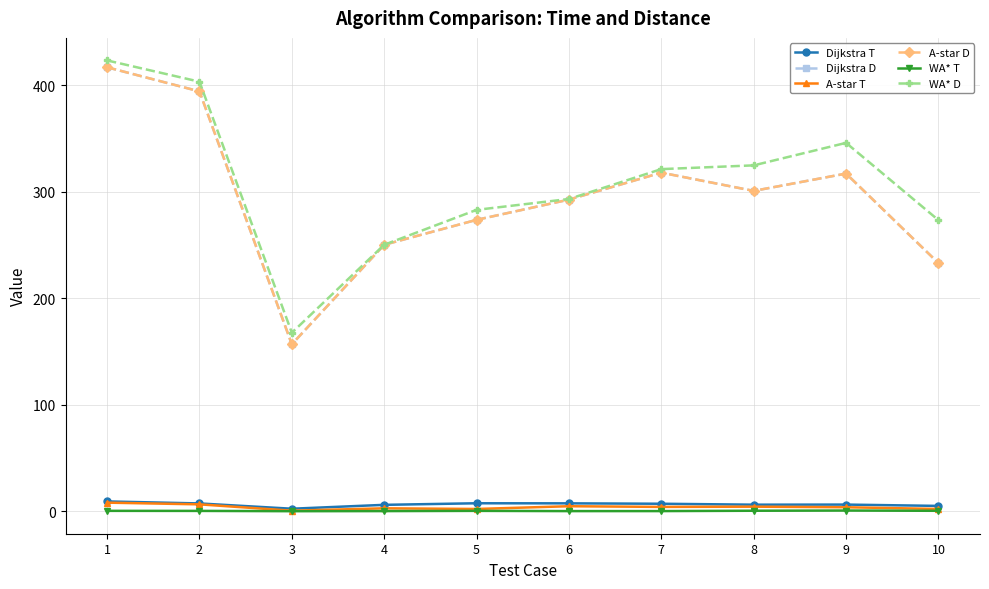

Does the chart display data point markers on the line(s)?

Yes